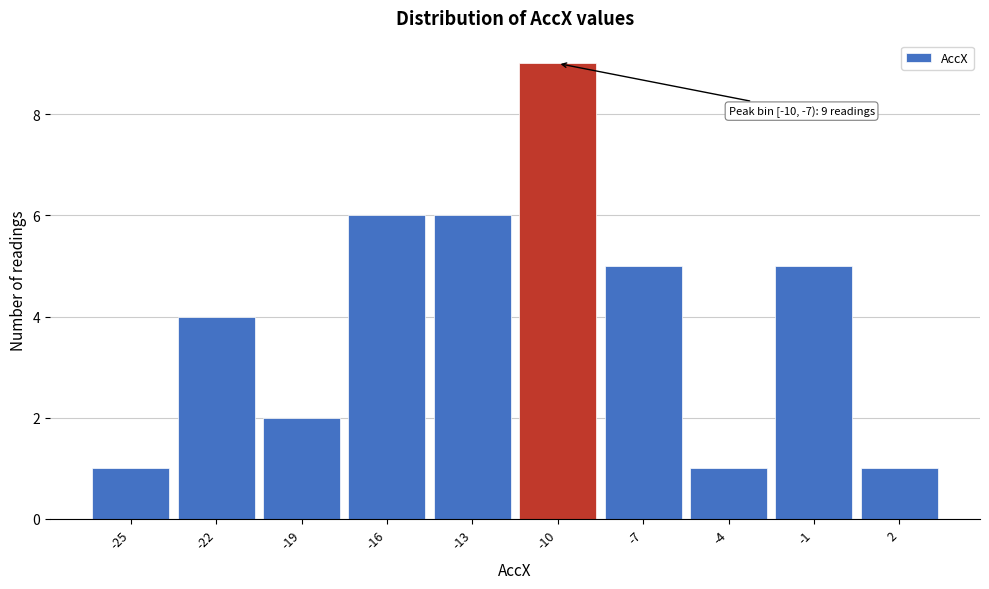

Reading right to left, list all the values displayed in this chart.

1	5	1	5	9	6	6	2	4	1